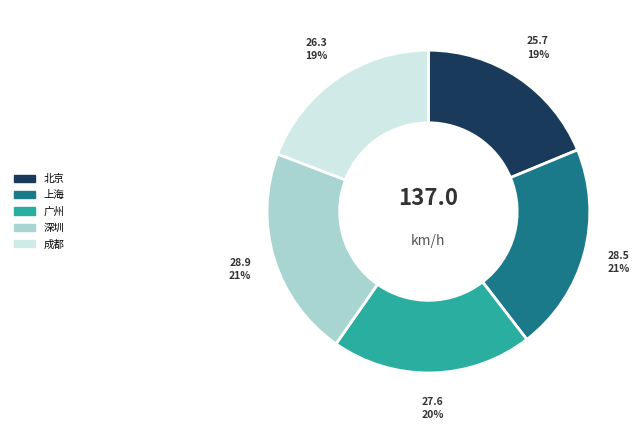

Do 北京 and 深圳 together represent more than half of the pie?

No